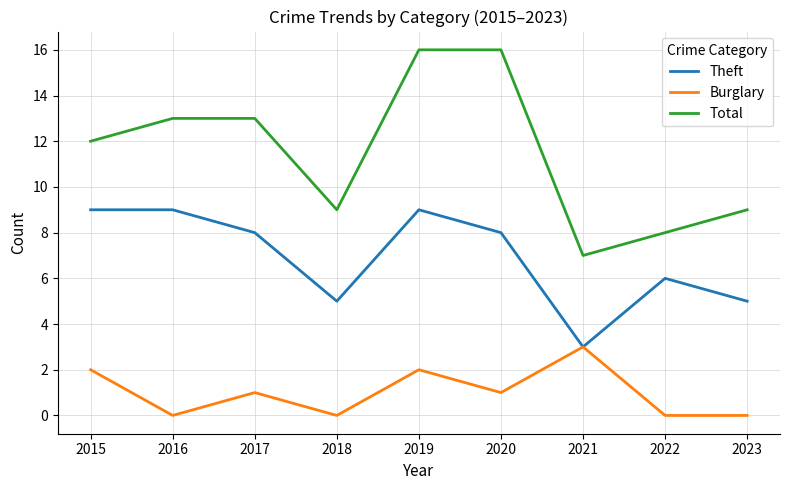

How many Burglary values are between 0 and 2?

8